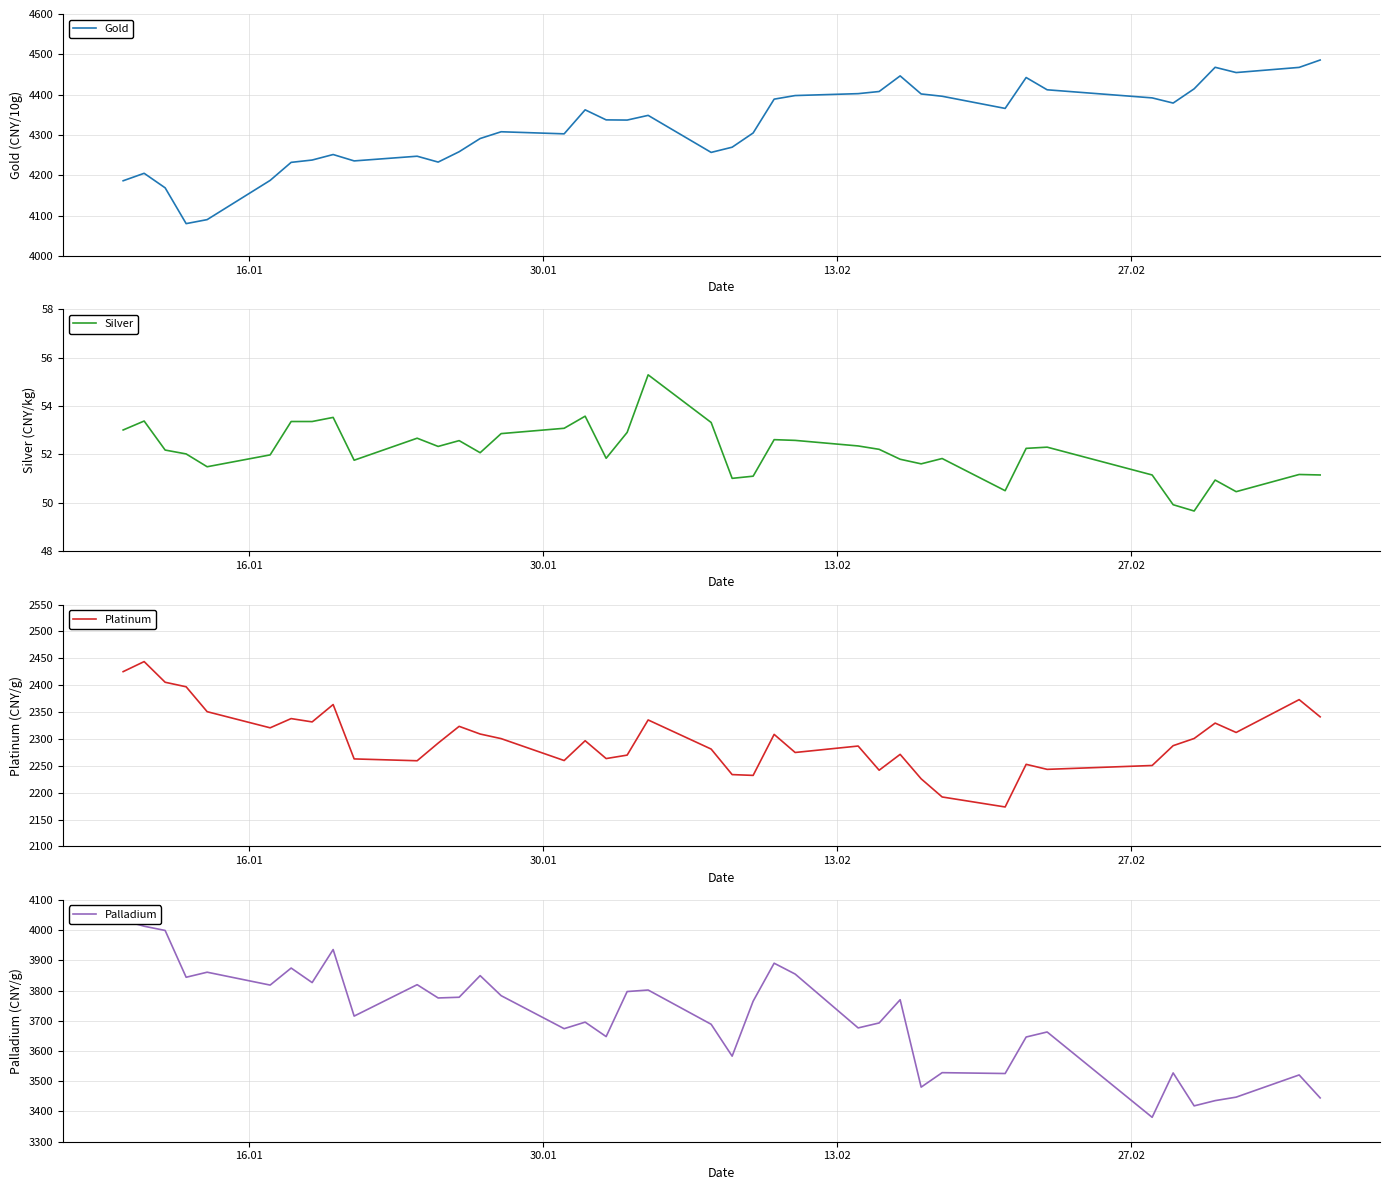

True or false: Platinum and Gold cross at least once.

False